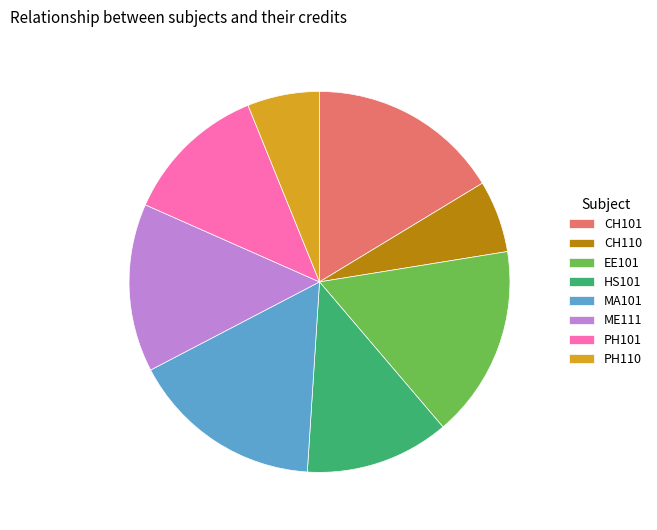

The CH110 slice represents 6% of the pie. True or false?

True